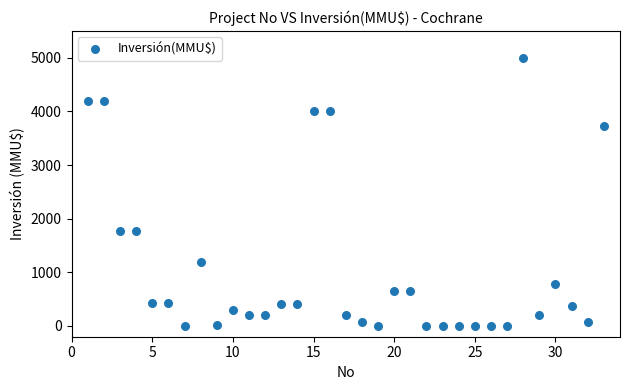

What is the range of X values (max minus min)?

32.0